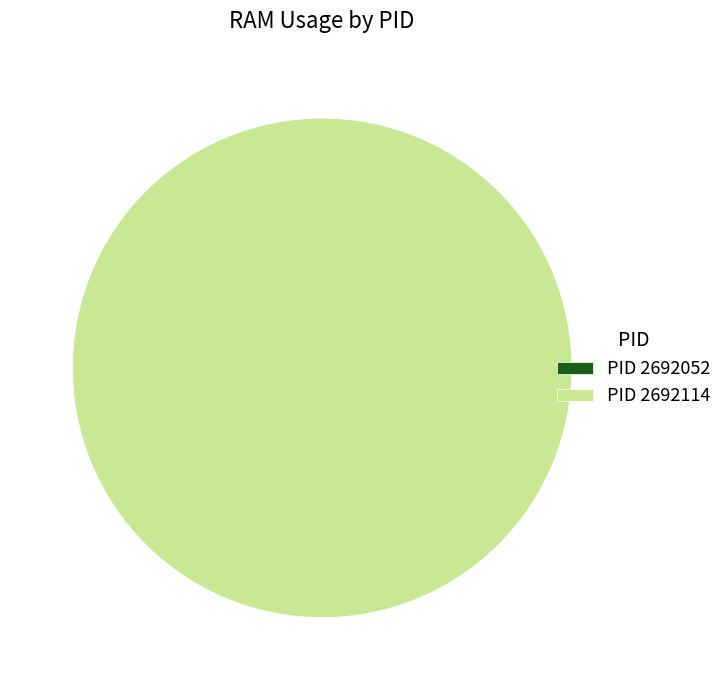

To the nearest percent, what is the difference between the largest and smallest slice percentages?

100%